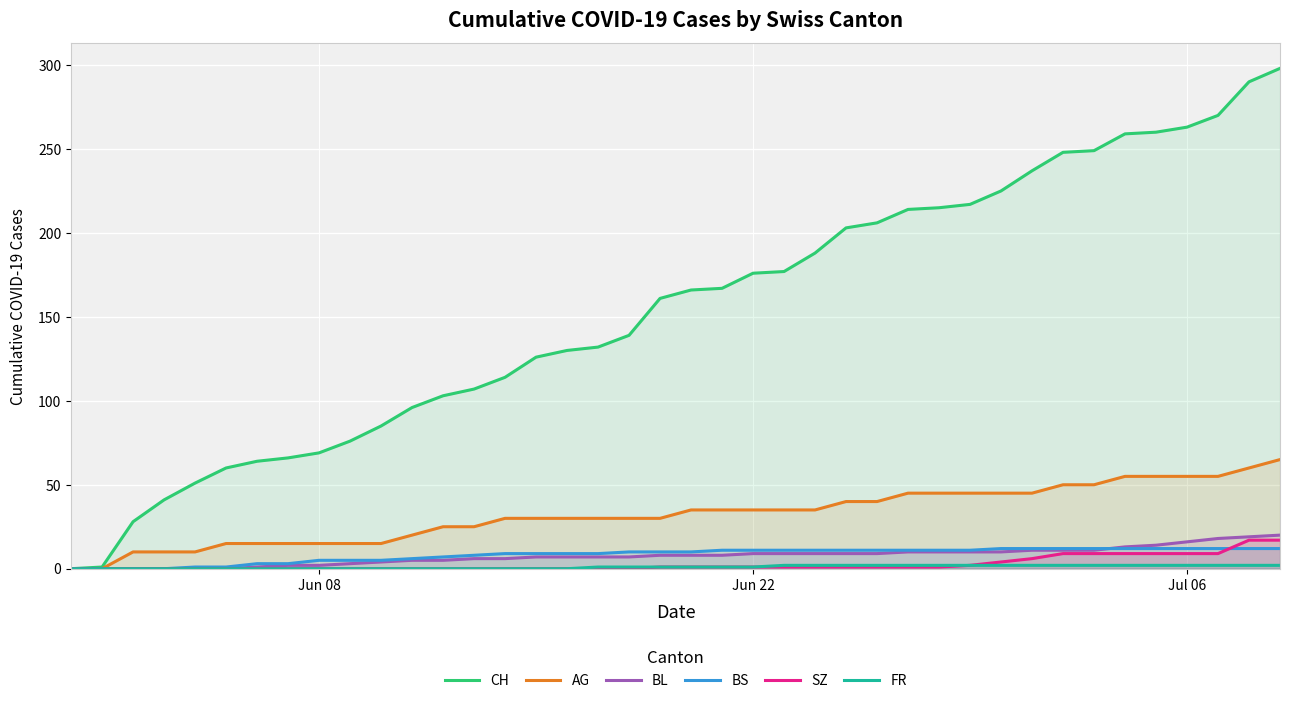

Which series has the largest total across all categories?

CH